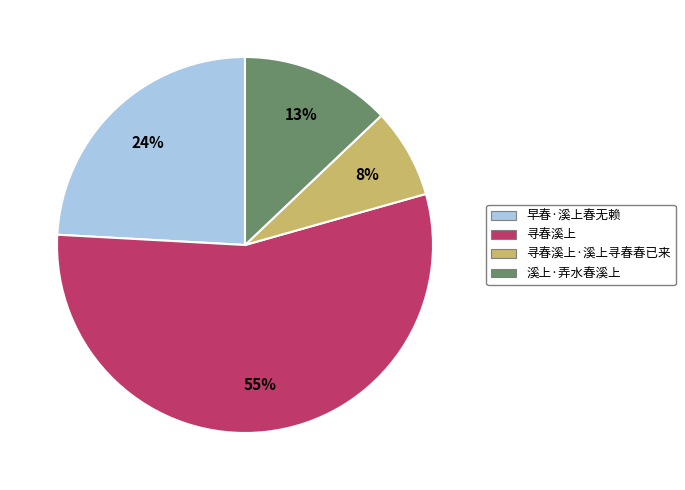

To the nearest percent, what is the average slice percentage?

25%